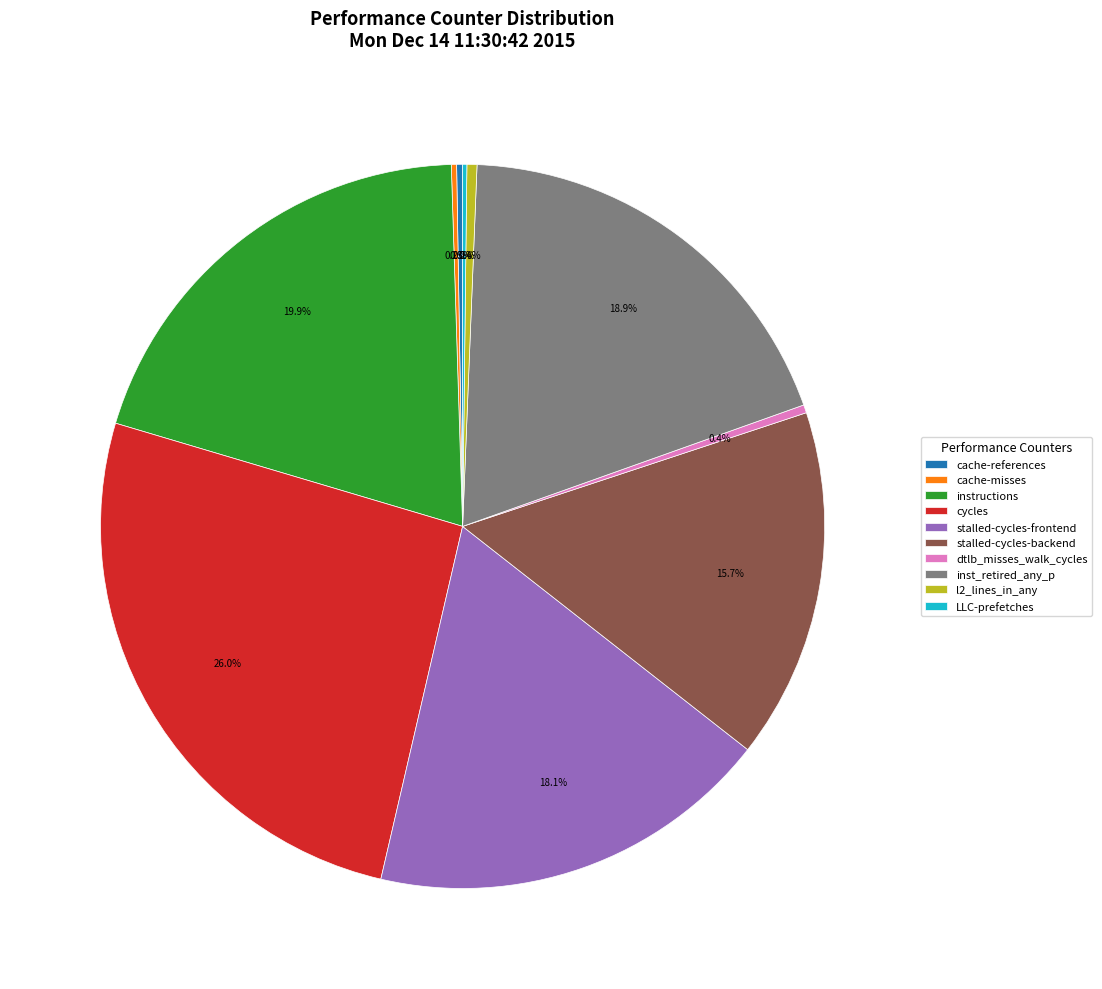

Does any single category account for the majority?

No